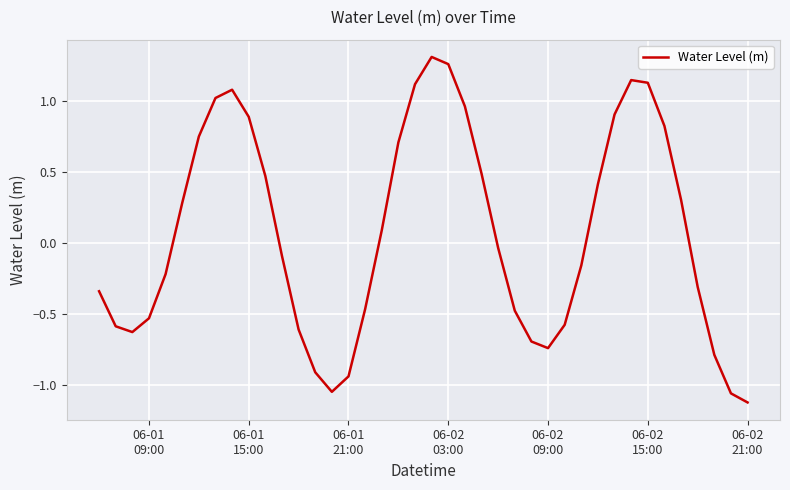

Is this an area chart (filled region under the line)?

No